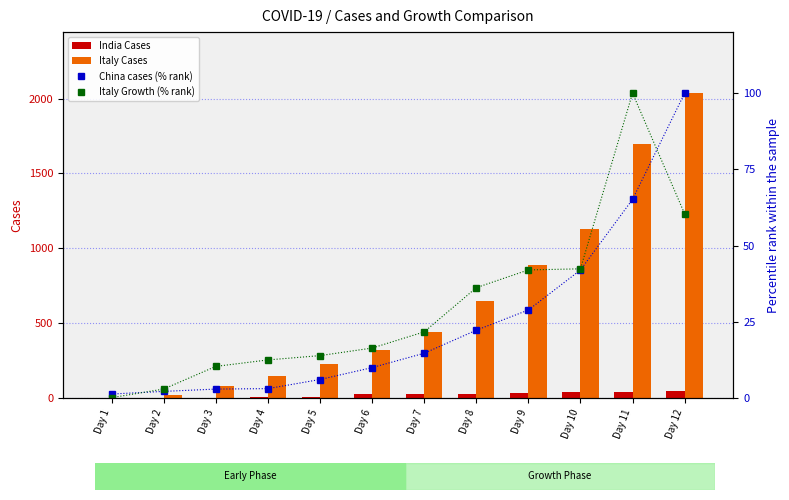

What is the average value of the Italy Cases series?

637.0